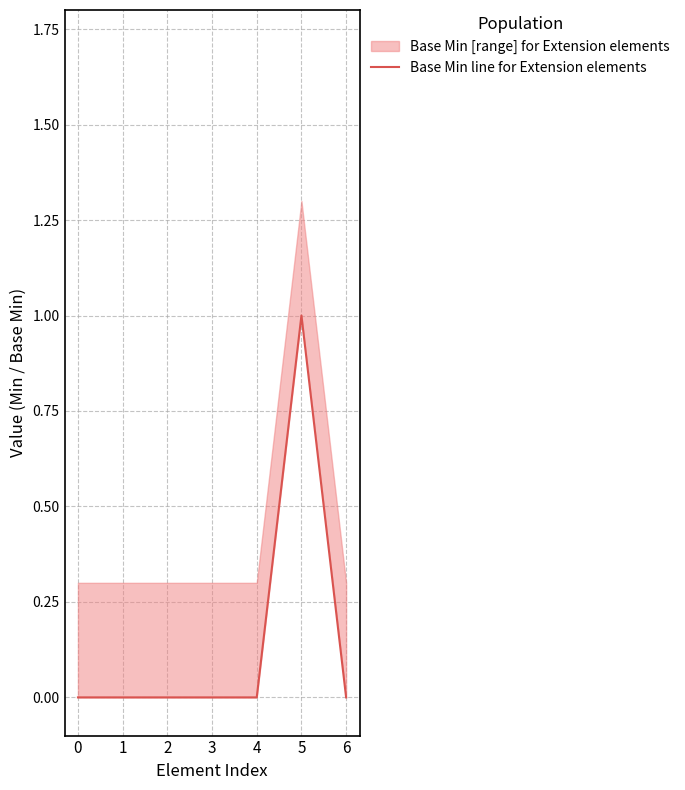

The value at 2 is 0. True or false?

True